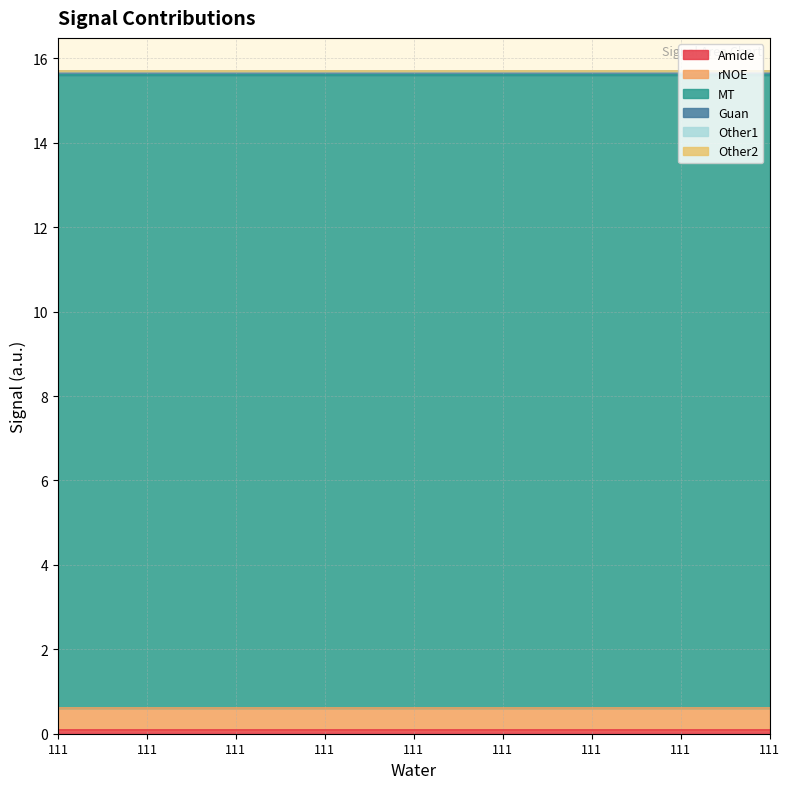

How many series are shown in this chart?

6